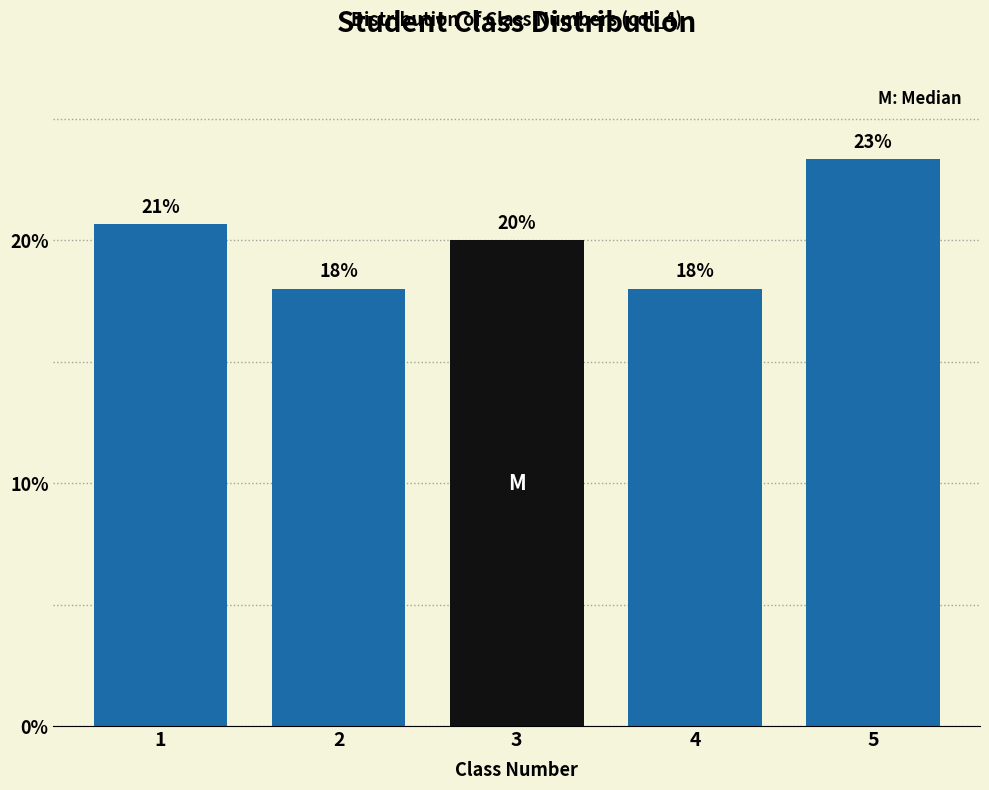

Between 1 and 5, which is larger?

5